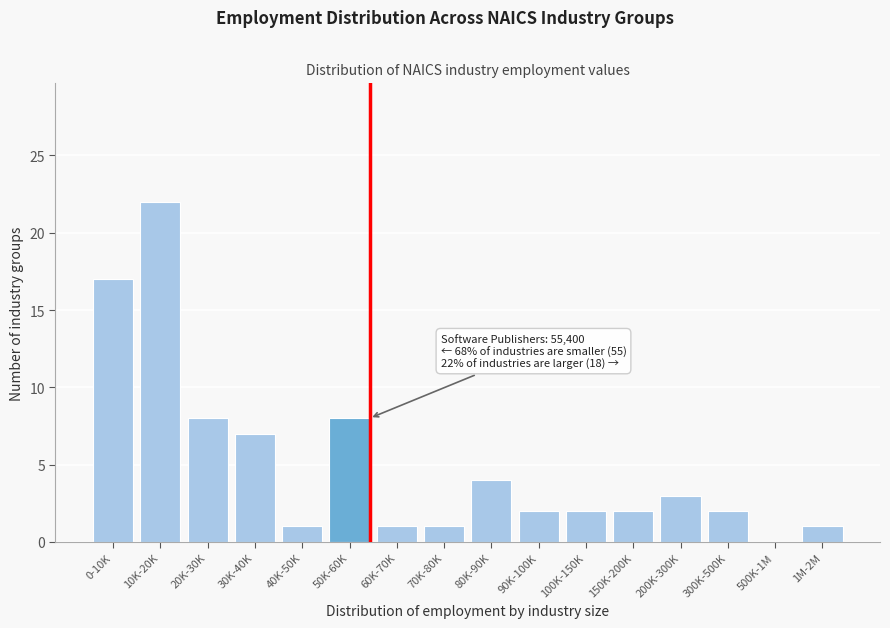

Reading left to right, extract all data points from this chart.

0-10K=17	10K-20K=22	20K-30K=8	30K-40K=7	40K-50K=1	50K-60K=8	60K-70K=1	70K-80K=1	80K-90K=4	90K-100K=2	100K-150K=2	150K-200K=2	200K-300K=3	300K-500K=2	500K-1M=0	1M-2M=1